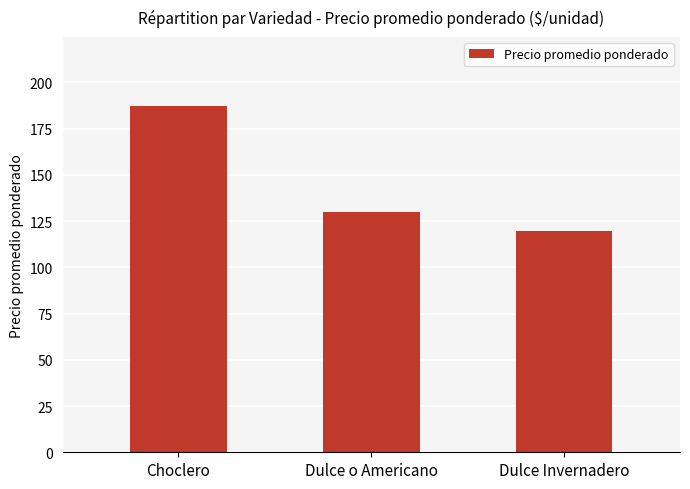

Between Dulce Invernadero and Choclero, which is larger?

Choclero